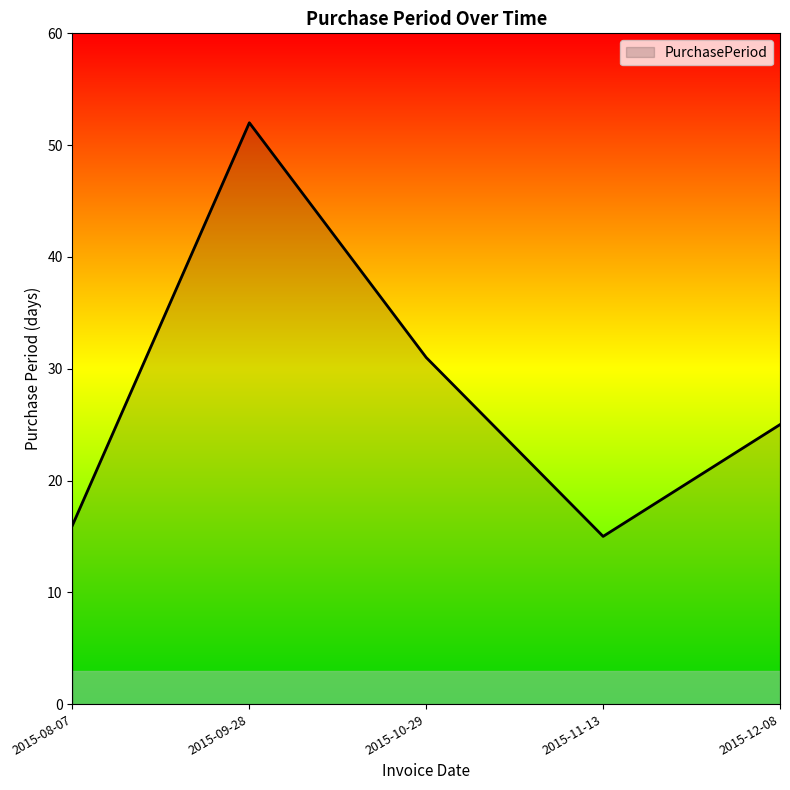

What is the minimum value shown in the chart?

15